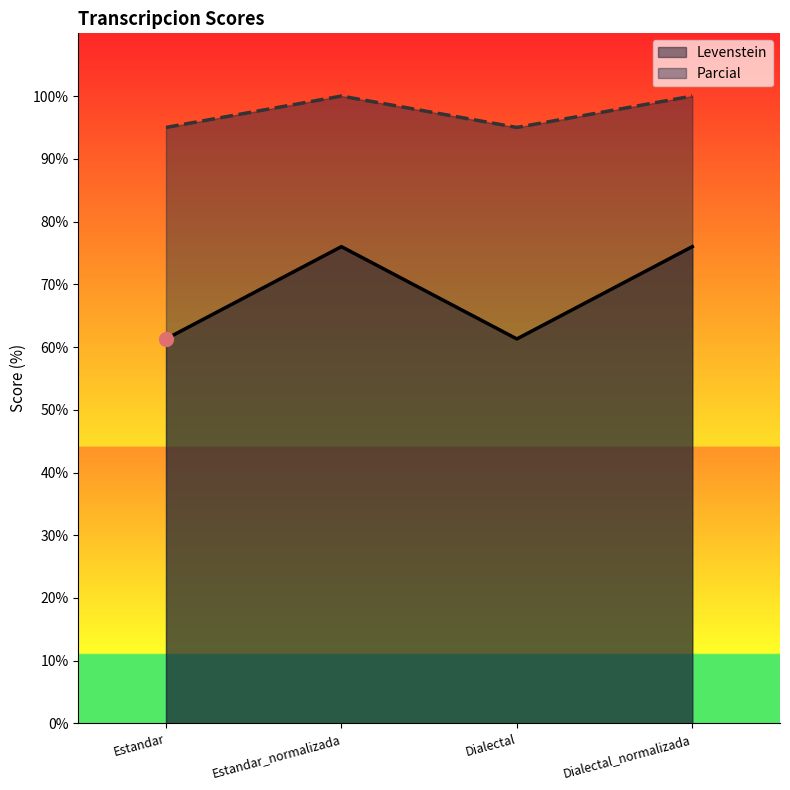

Which series has the largest total across all categories?

Parcial